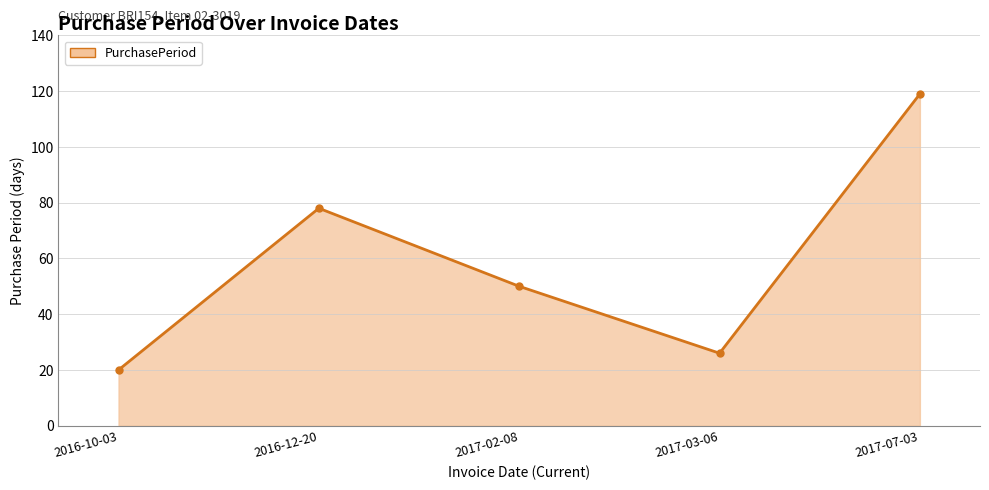

What is the label of the 1st point from the right?

2017-07-03